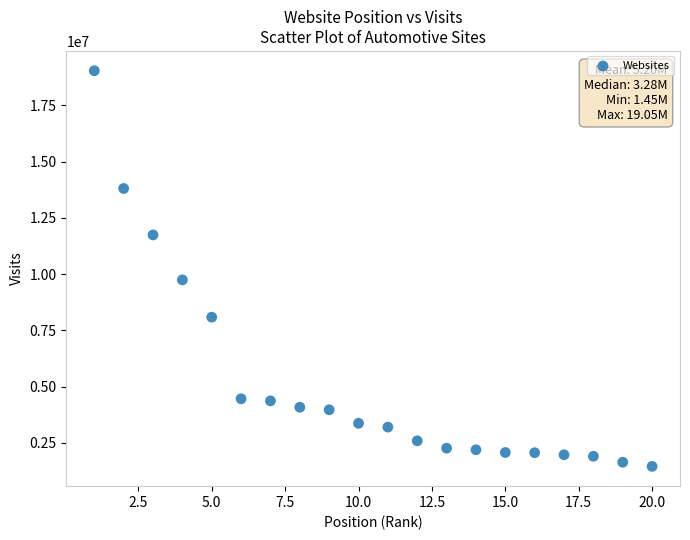

What Y value in the scatter plot is closest to 10246993?

9743040